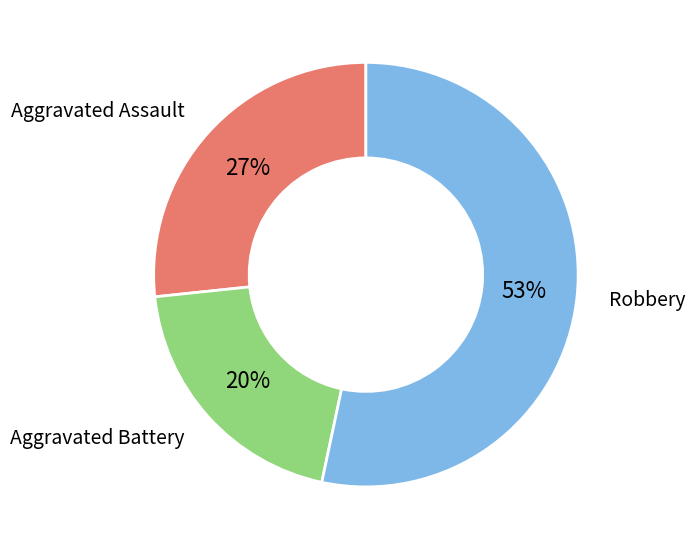

Is there a majority slice in this chart?

Yes